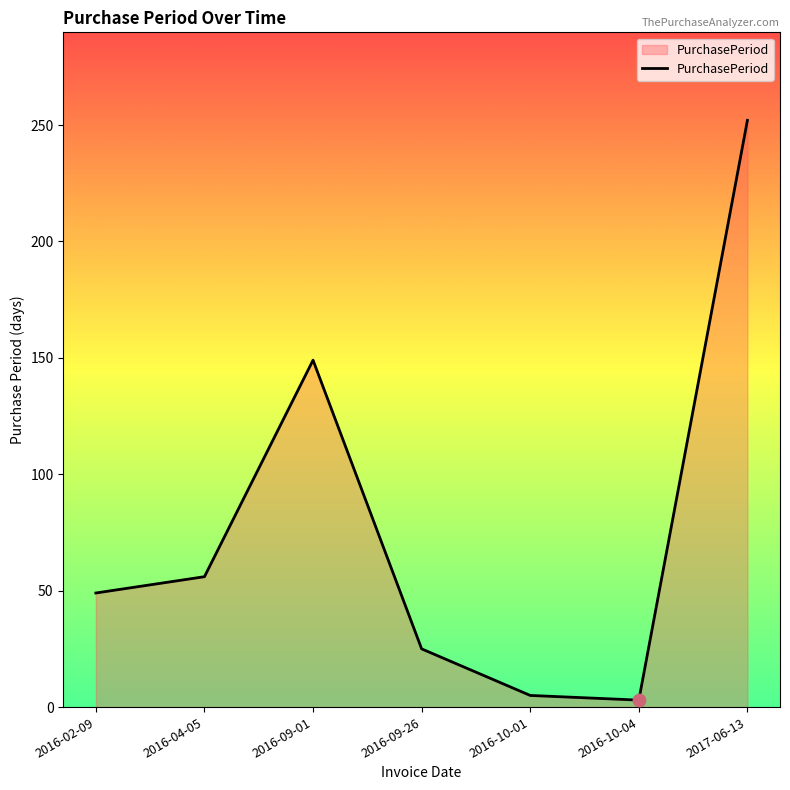

Which has a higher value, 2016-09-26 or 2016-10-01?

2016-09-26